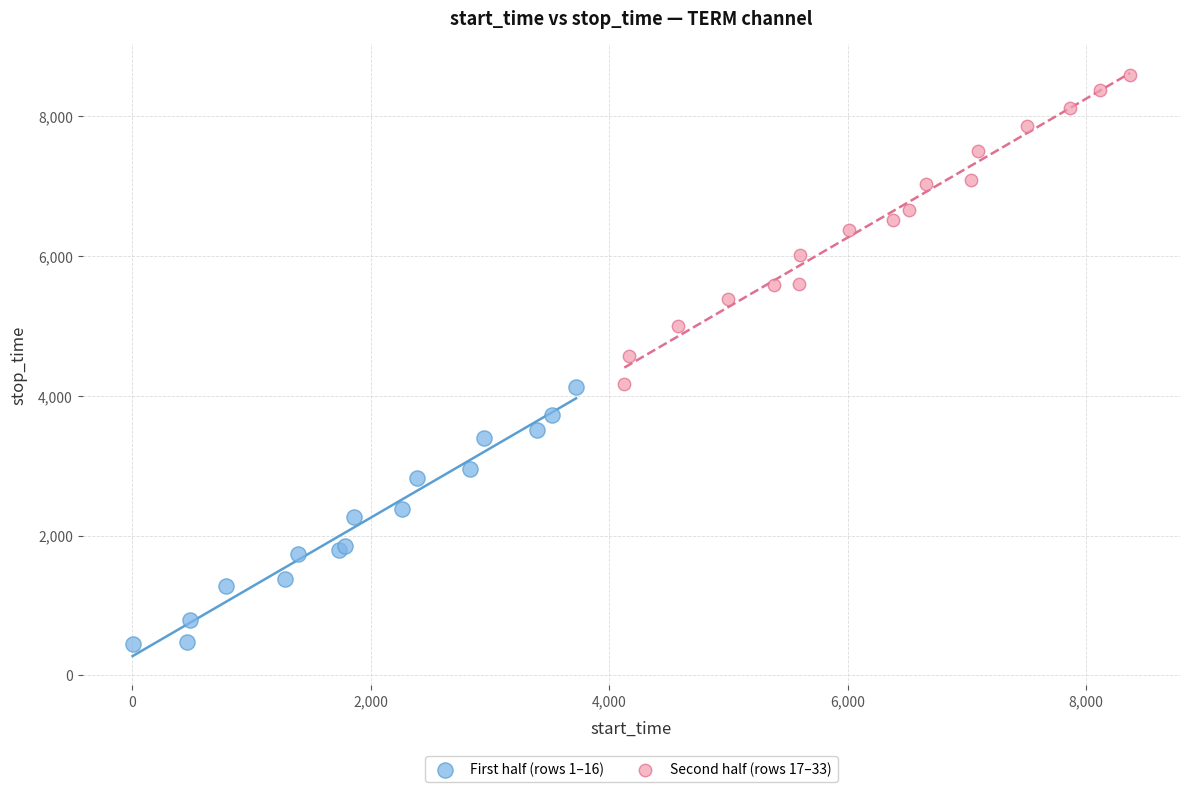

Which series has the widest spread of Y values?

Second half (rows 17–33)